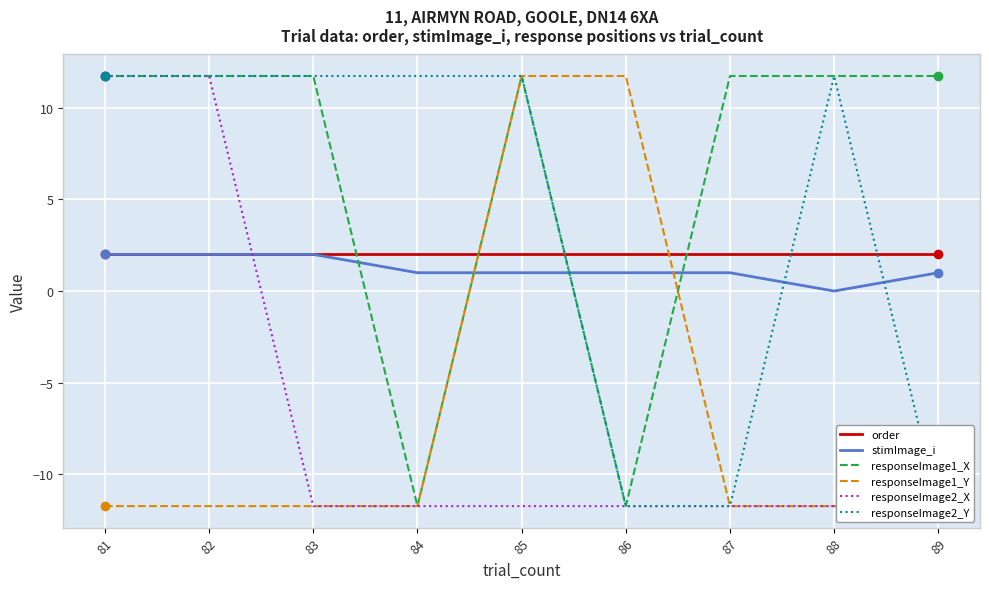

What is the difference between the second highest and minimum values in the responseImage1_Y series?

23.5